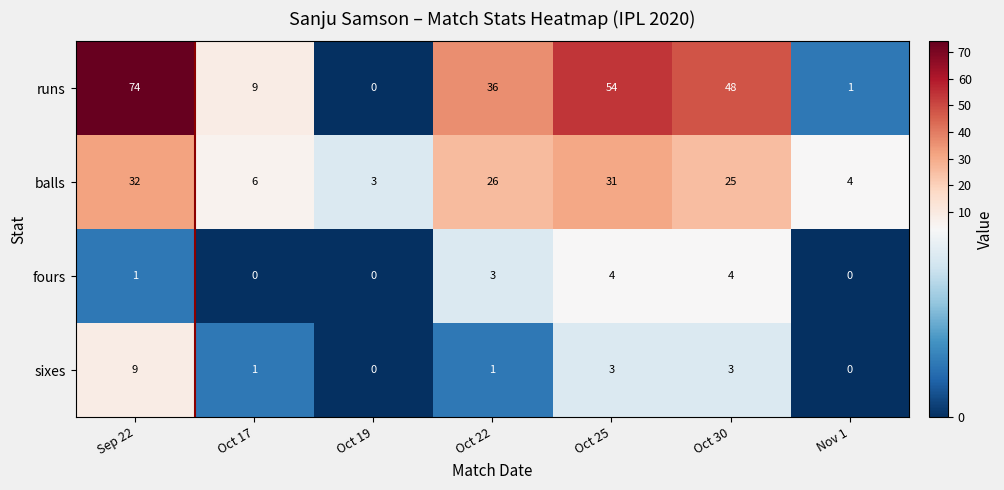

Reading left to right, what are all the values shown in this chart?

runs: Sep 22=74	Oct 17=9	Oct 19=0	Oct 22=36	Oct 25=54	Oct 30=48	Nov 1=1
balls: Sep 22=32	Oct 17=6	Oct 19=3	Oct 22=26	Oct 25=31	Oct 30=25	Nov 1=4
fours: Sep 22=1	Oct 17=0	Oct 19=0	Oct 22=3	Oct 25=4	Oct 30=4	Nov 1=0
sixes: Sep 22=9	Oct 17=1	Oct 19=0	Oct 22=1	Oct 25=3	Oct 30=3	Nov 1=0